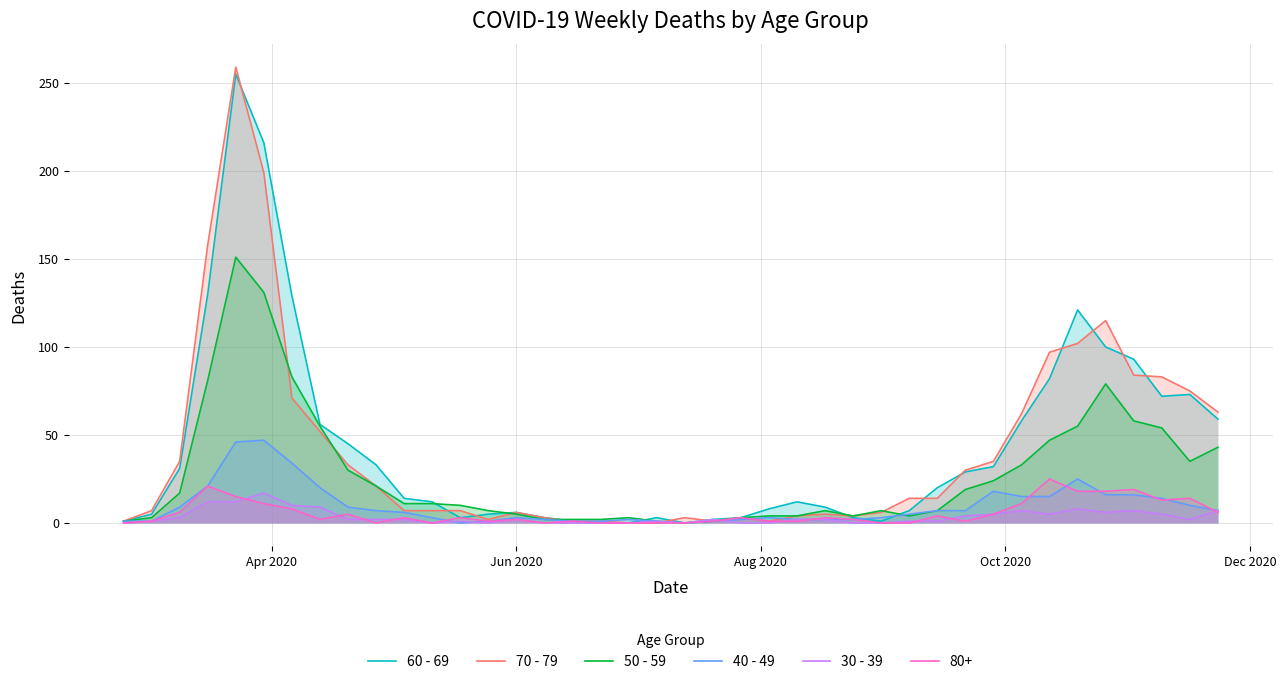

What is the difference between the second highest and minimum values in the 50 - 59 series?

131